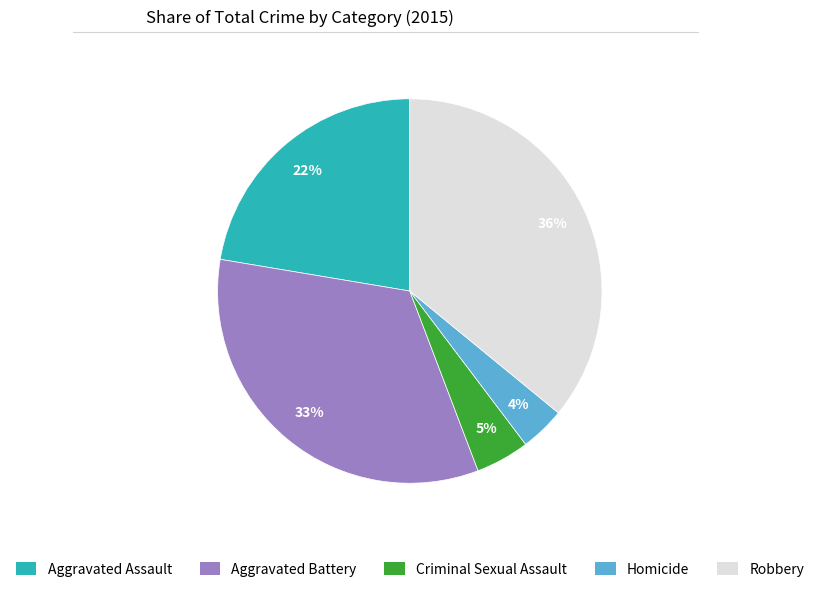

Does Aggravated Assault account for over 50% of the chart?

No